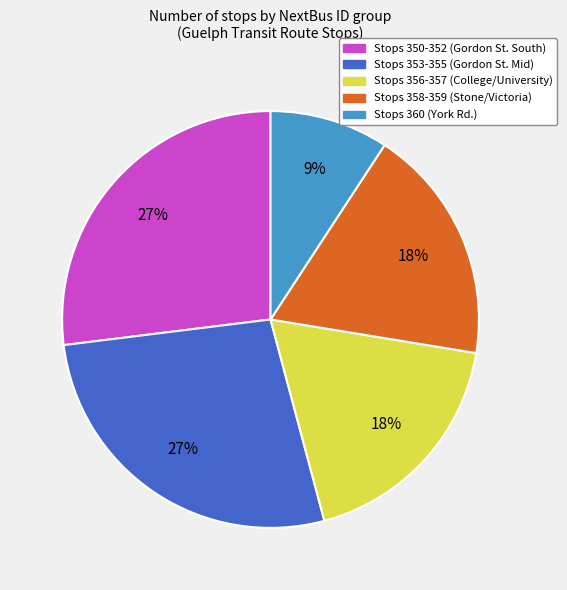

How many segments does this pie chart have?

5